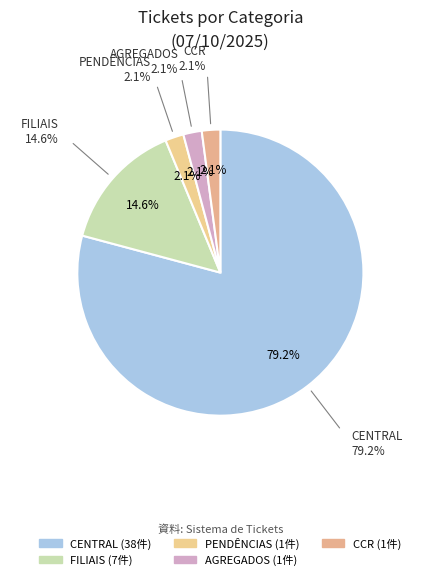

To the nearest percent, what portion does FILIAIS represent?

15%